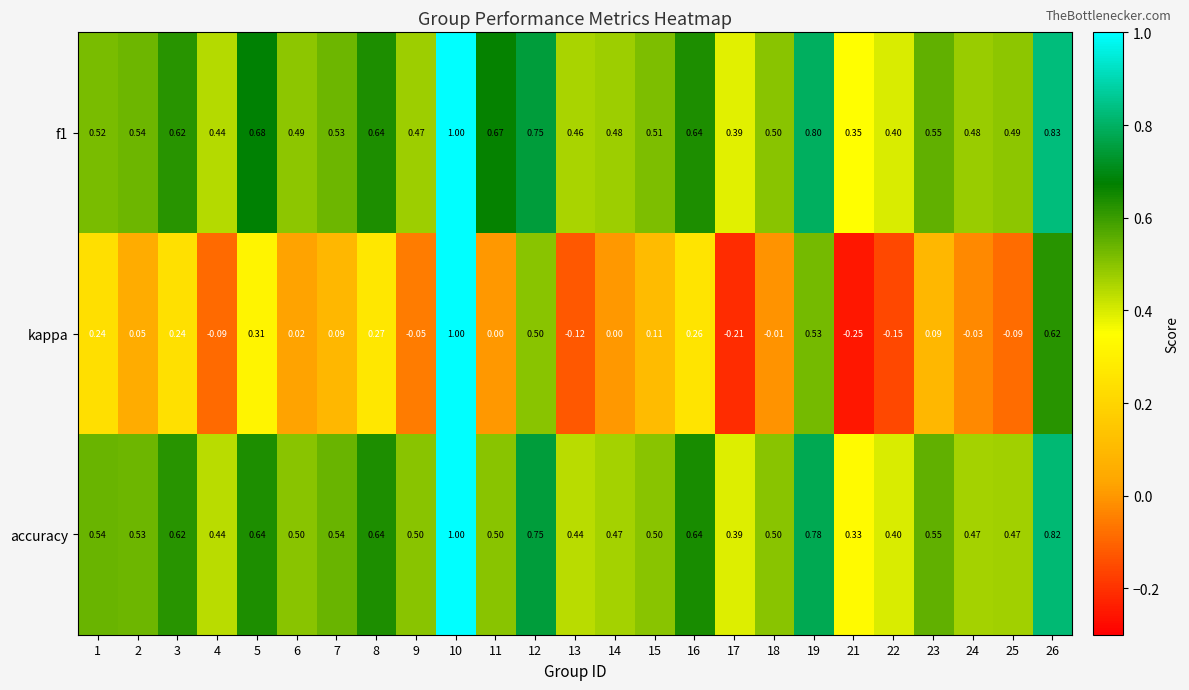

Is the value of accuracy at 16 greater than the value of kappa at 22?

Yes